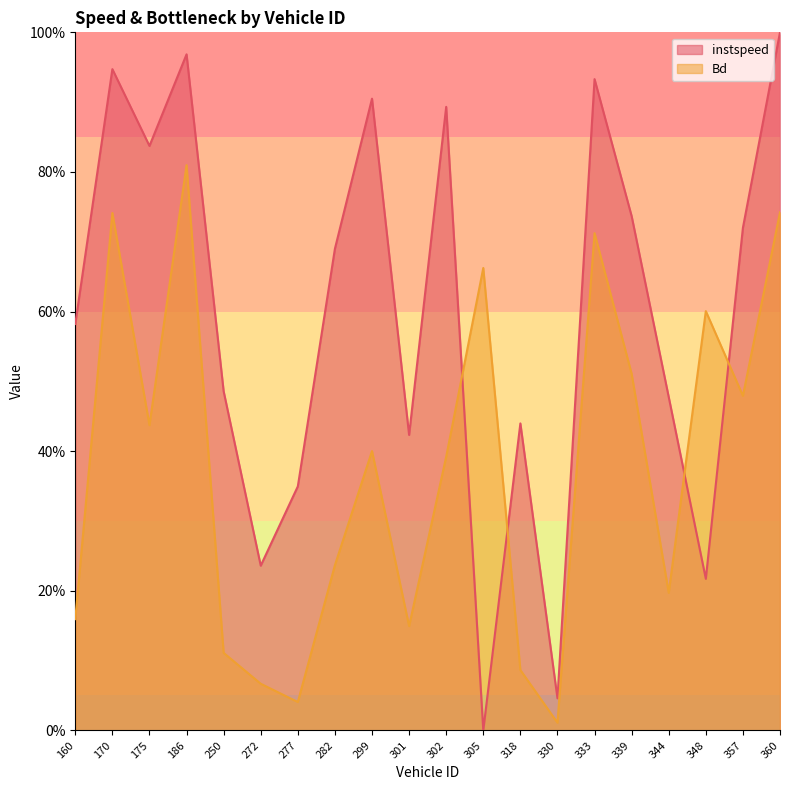

Rank the series by their maximum value, from highest to lowest.

instspeed, Bd